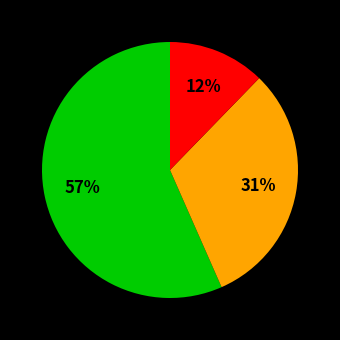

To the nearest percent, what is the average slice percentage?

33%